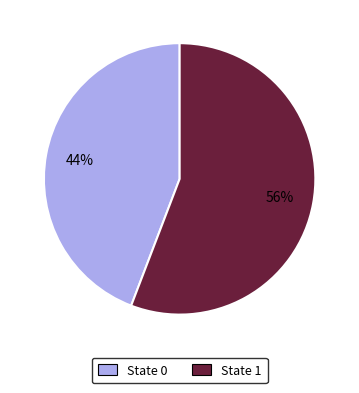

Does any single category account for the majority?

Yes